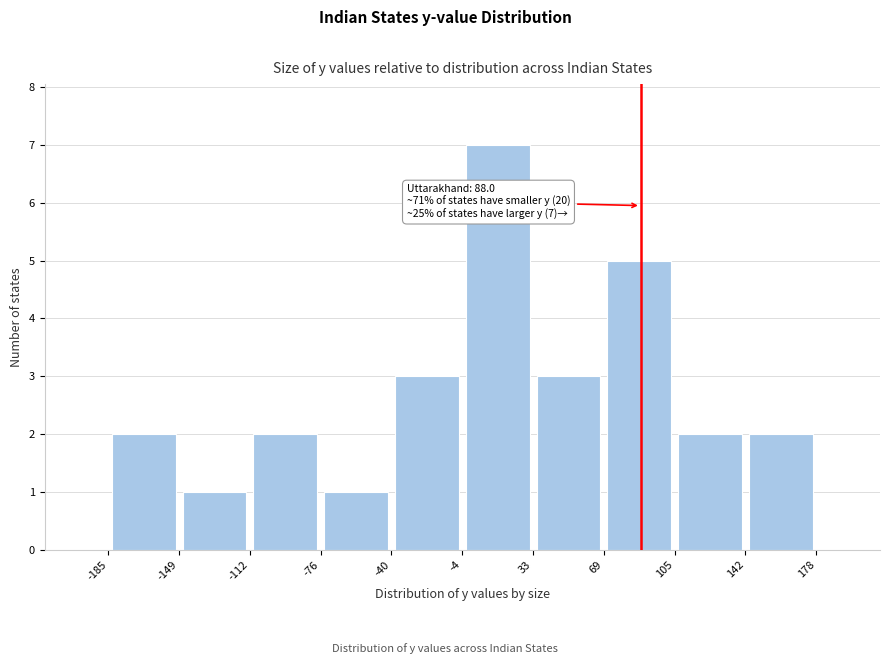

Which range on the x-axis has the tallest bar?

-4 to 33